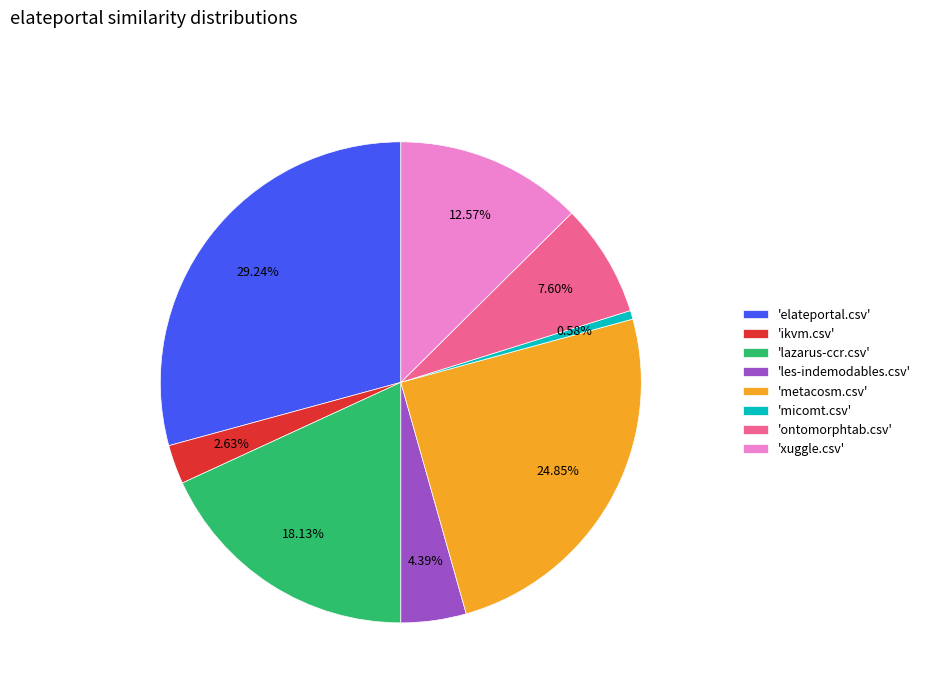

What is the ratio of the value at 'les-indemodables.csv' to the value at 'ontomorphtab.csv'?

0.6